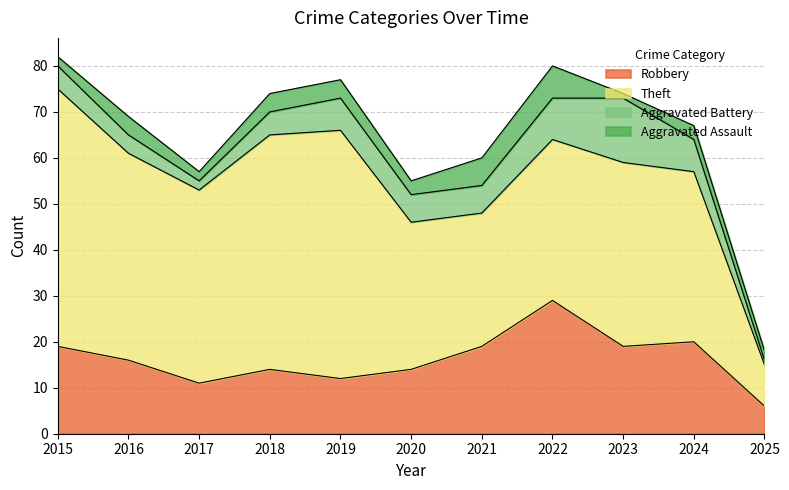

How many interior local peaks does the Aggravated Battery series have?

2